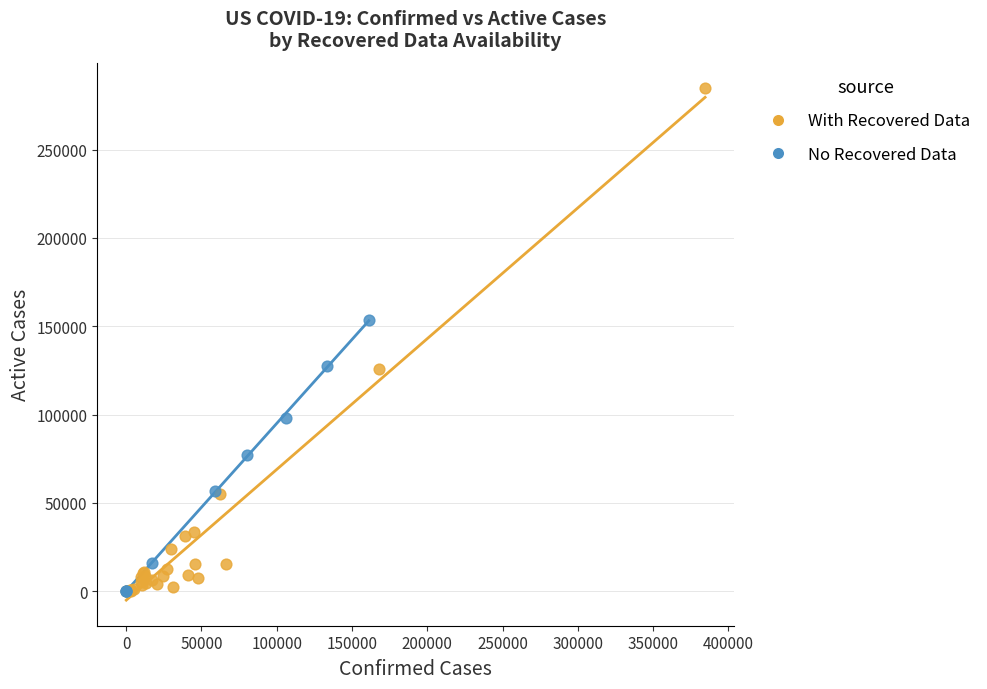

Which series reaches the maximum Y coordinate?

With Recovered Data